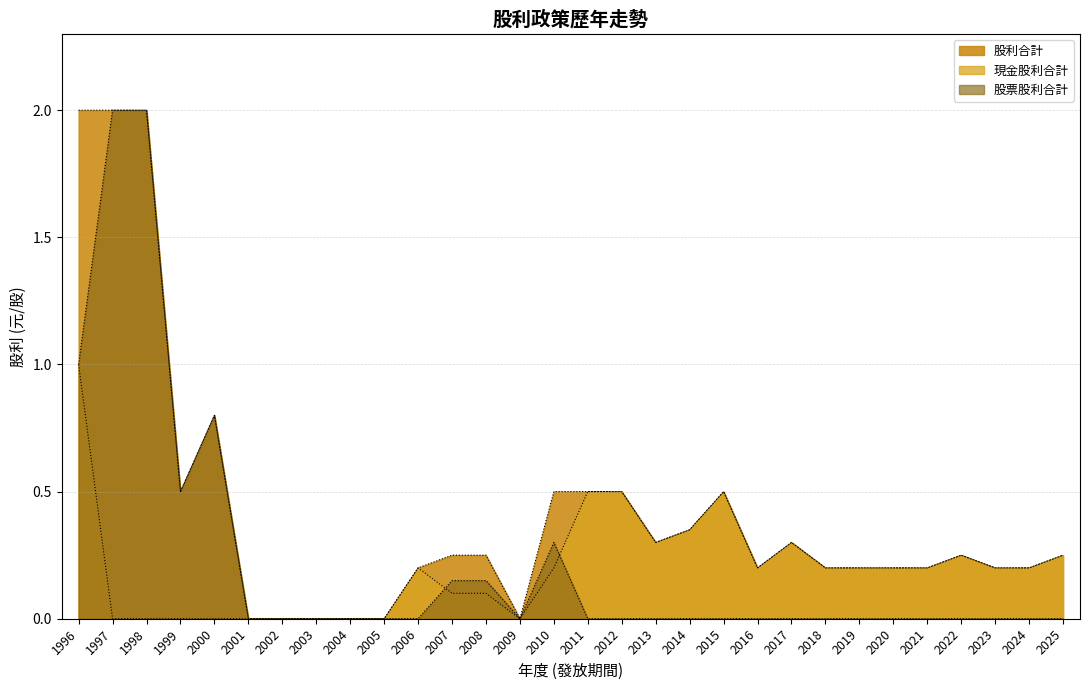

True or false: 現金股利合計 has a value of 0.9 at 2015.

False